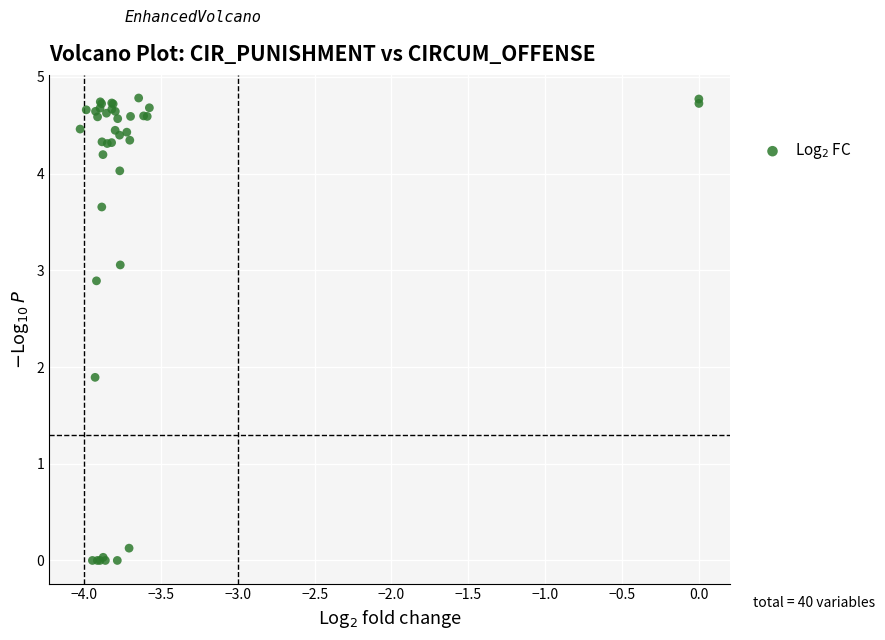

What Y value in the scatter plot is closest to 2?

1.9